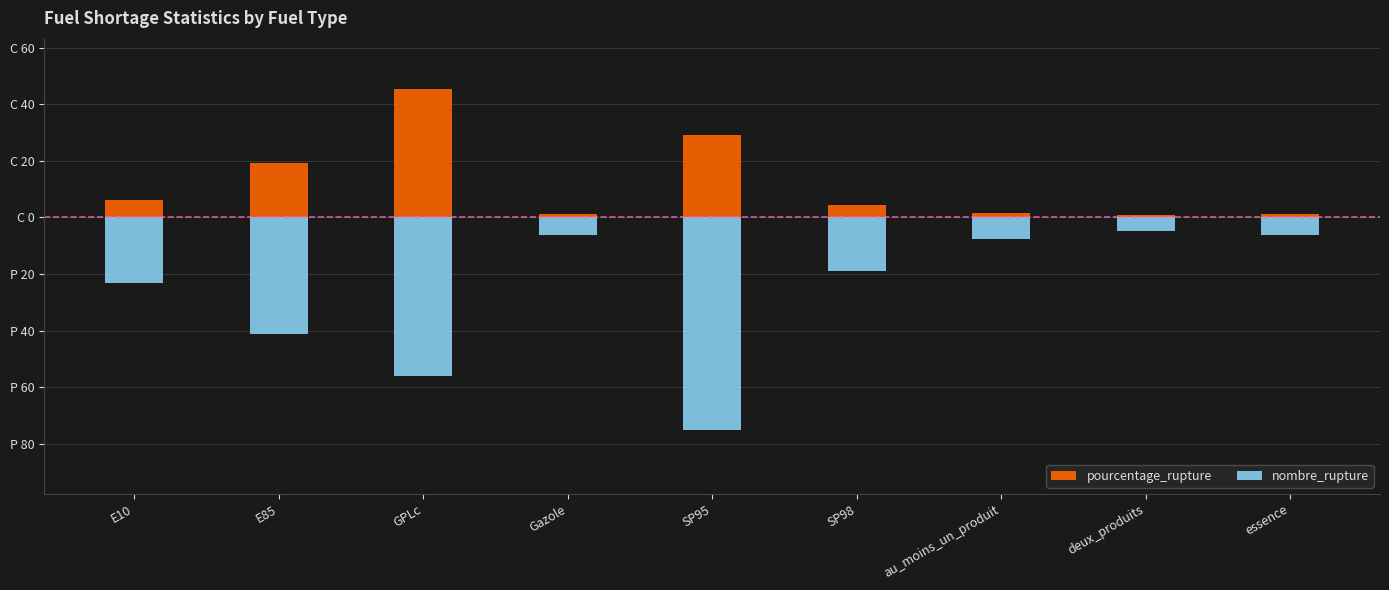

What is the highest value of the pourcentage_rupture series?

45.3